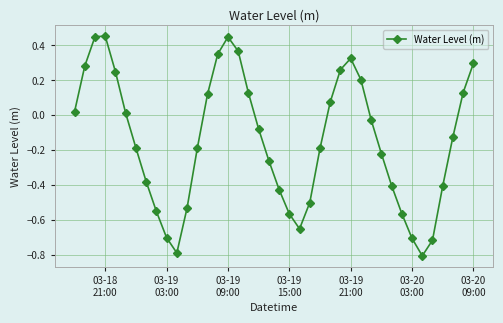

True or false: there are more than 1 points higher than both neighbors.

True